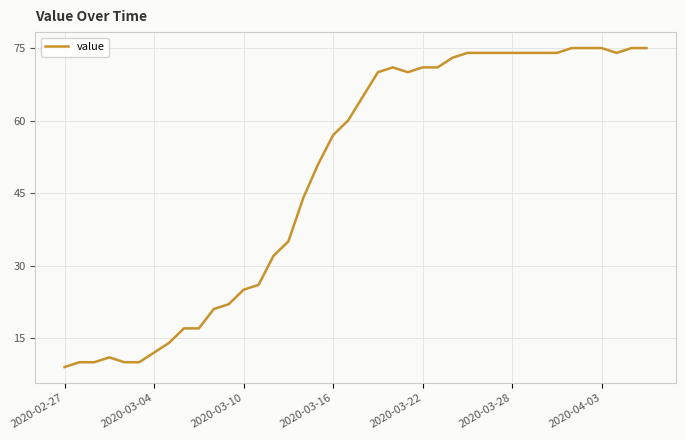

Reading right to left, extract all data points from this chart.

75	75	74	75	75	75	74	74	74	74	74	74	74	73	71	71	70	71	70	65	60	57	51	44	35	32	26	25	22	21	17	17	14	12	10	10	11	10	10	9